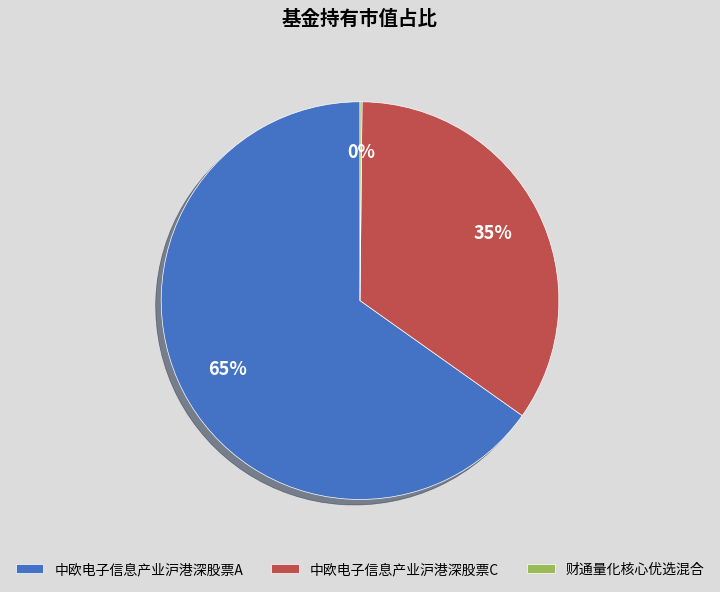

To the nearest percent, what is the average slice percentage?

33%